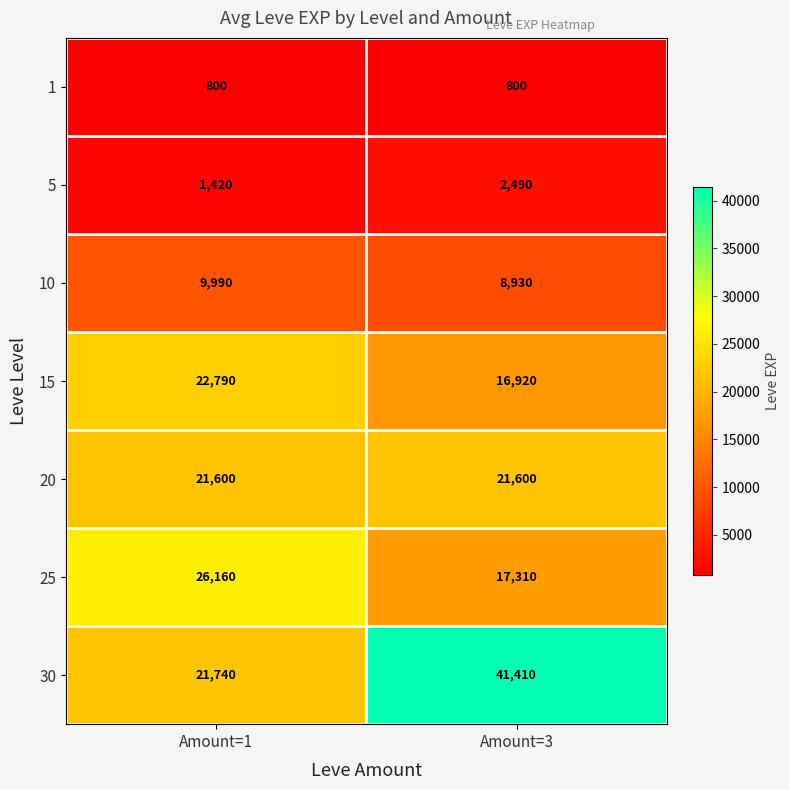

Reading left to right, what are all the values shown in this chart?

1: 800	800
5: 1420	2490
10: 9990	8930
15: 22790	16920
20: 21600	21600
25: 26160	17310
30: 21740	41410